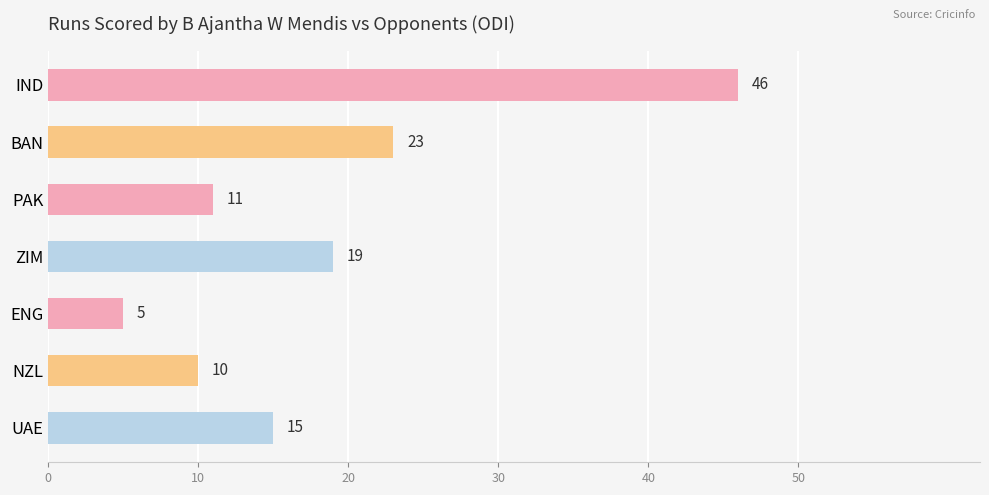

At which category does the chart reach its peak across all series?

IND